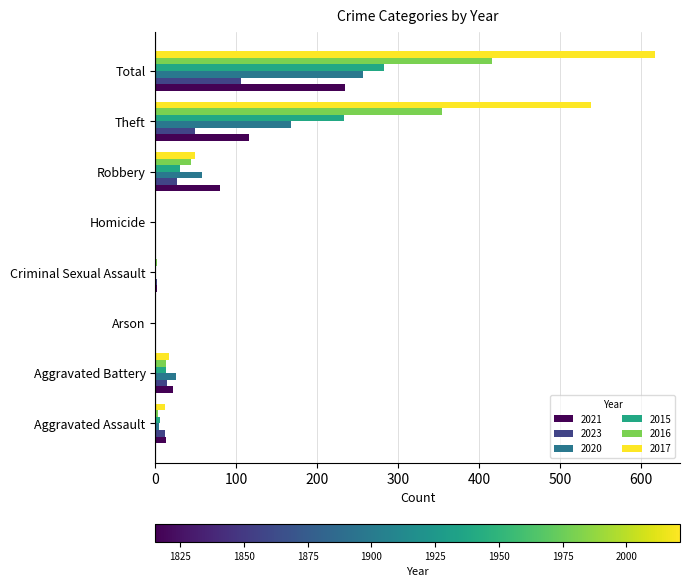

Is it true that 2023 equals 0 at Arson?

True